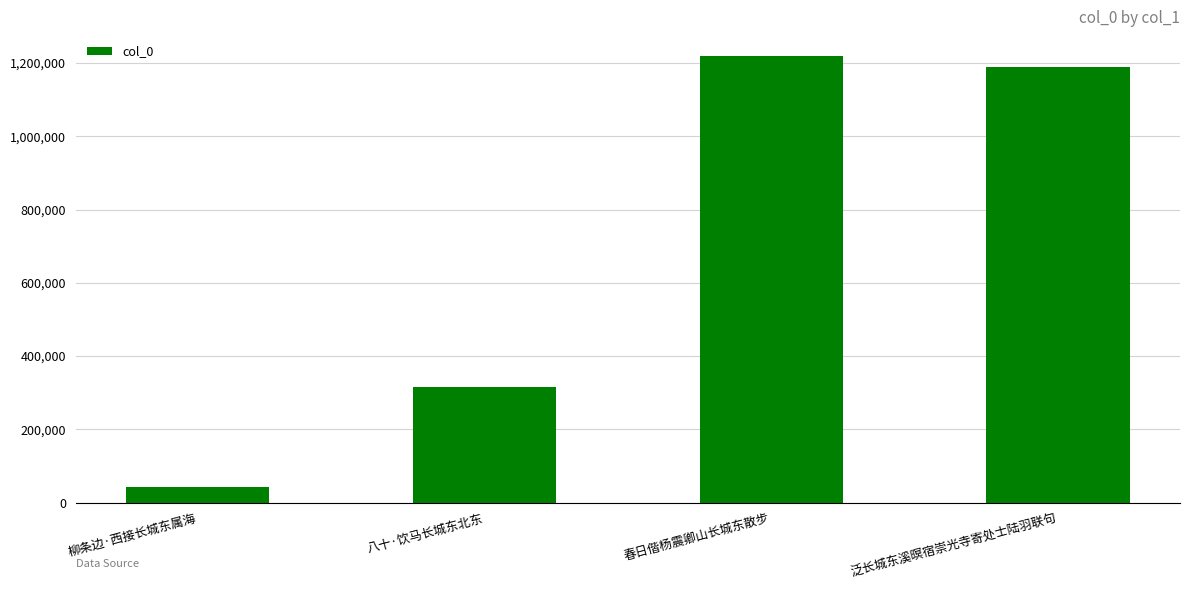

The value at 柳条边·西接长城东属海 is 42493. True or false?

True